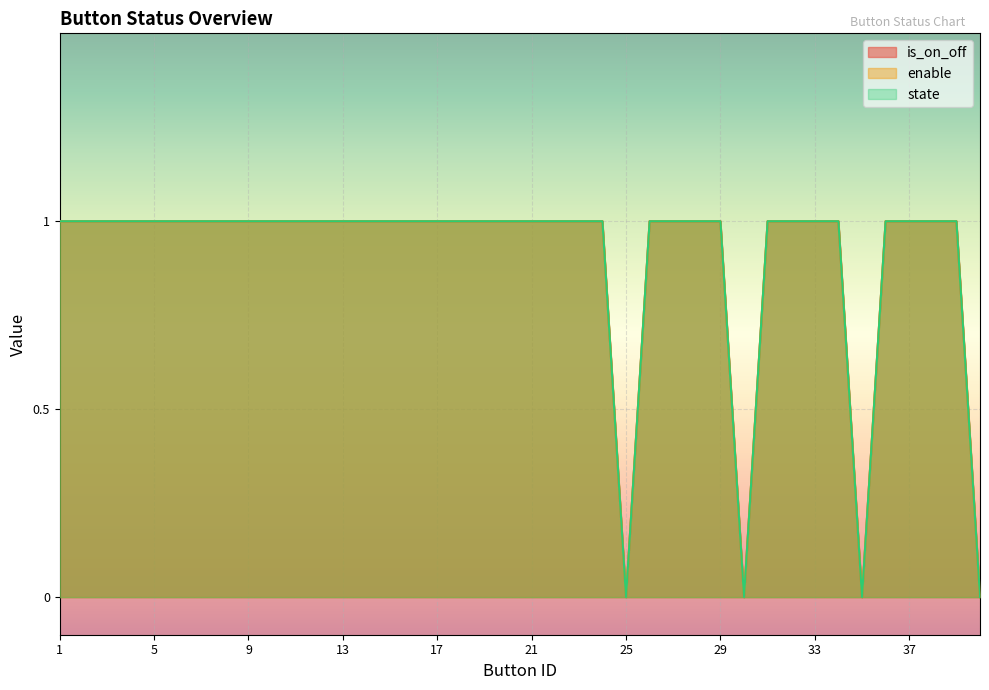

Where is state nearest to the value 0?

25